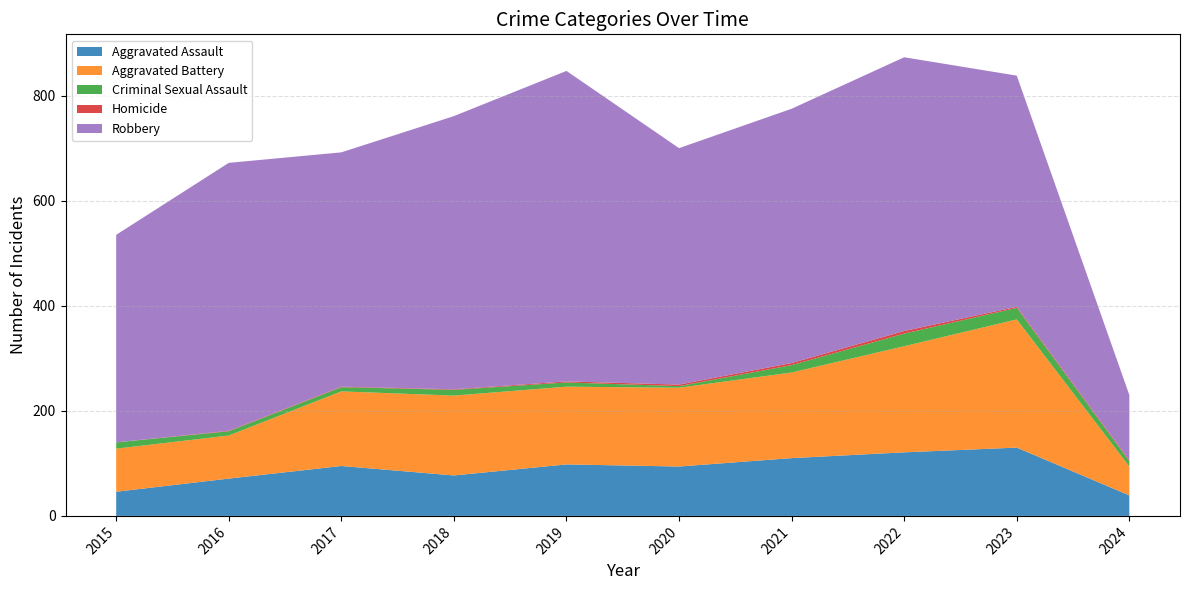

Reading right to left, extract all data points from this chart.

Aggravated Assault: 2024=39	2023=130	2022=121	2021=110	2020=94	2019=98	2018=77	2017=95	2016=71	2015=46
Aggravated Battery: 2024=55	2023=244	2022=202	2021=163	2020=150	2019=148	2018=152	2017=142	2016=82	2015=82
Criminal Sexual Assault: 2024=10	2023=22	2022=24	2021=14	2020=3	2019=8	2018=11	2017=8	2016=8	2015=12
Homicide: 2024=2	2023=2	2022=5	2021=4	2020=3	2019=2	2018=1	2017=1	2016=1	2015=0
Robbery: 2024=124	2023=440	2022=521	2021=484	2020=450	2019=591	2018=520	2017=446	2016=510	2015=395